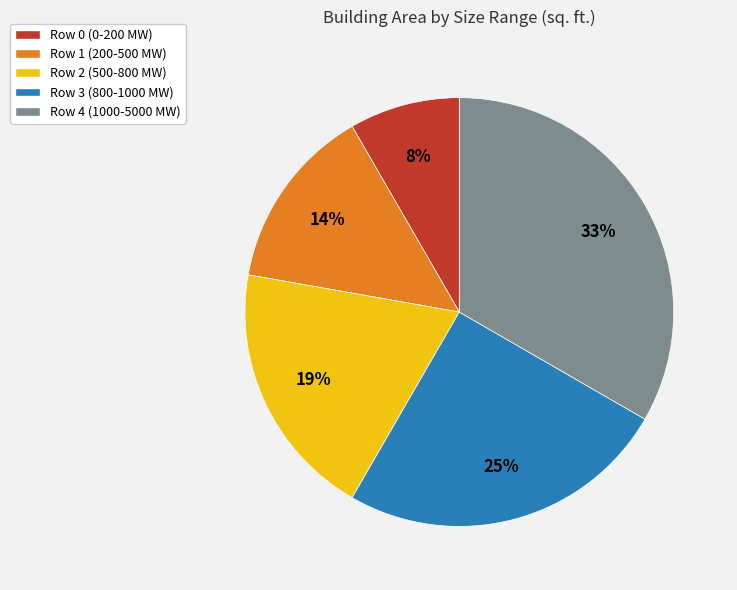

To the nearest percent, what percentage of the pie is Row 1 (200-500 MW)?

14%